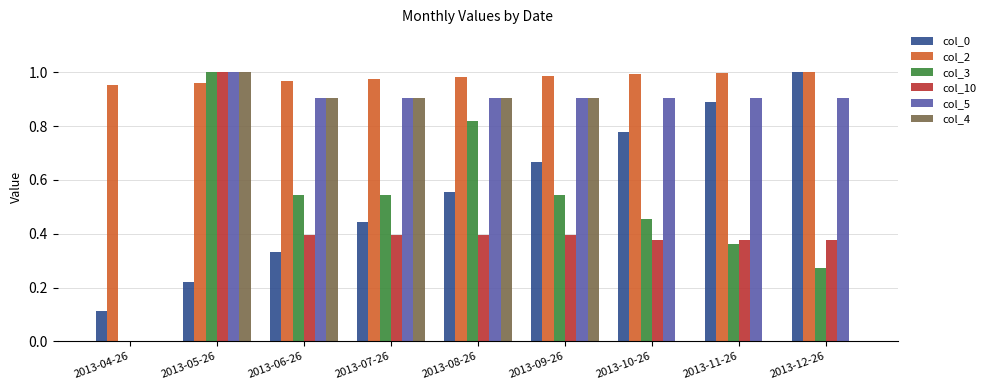

What is the total value across all series at 2013-11-26?

3.5